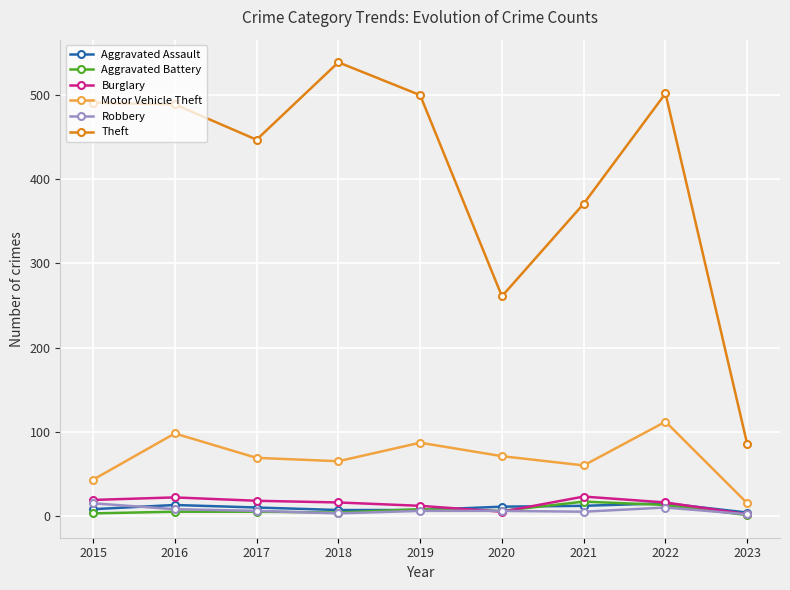

True or false: Aggravated Battery has a value of 5 at 2017.

True